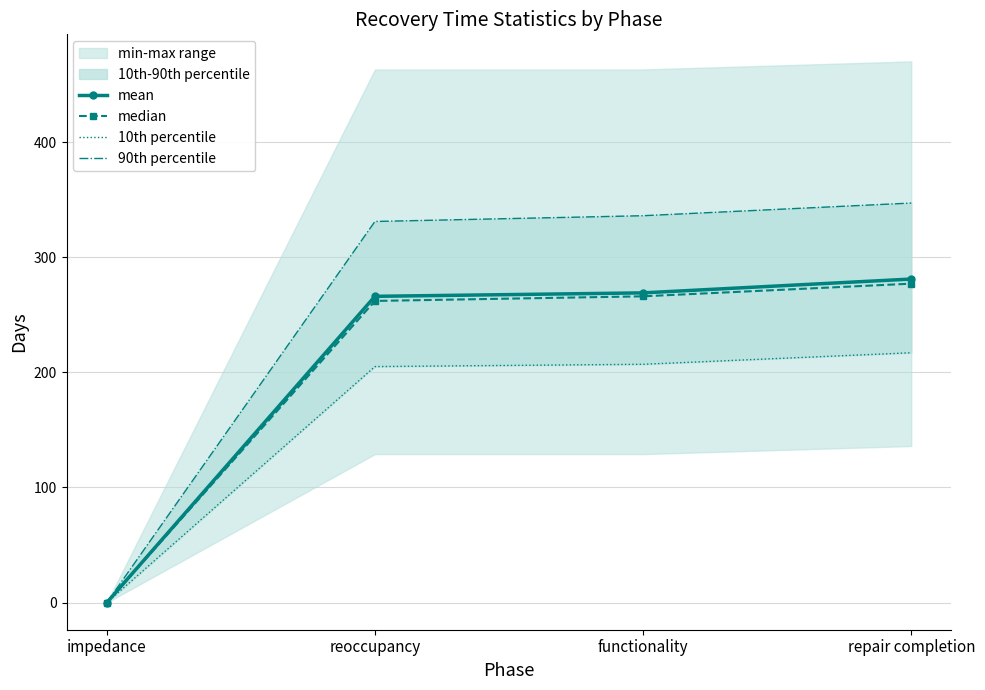

Which series changed the most between reoccupancy and functionality?

90th percentile